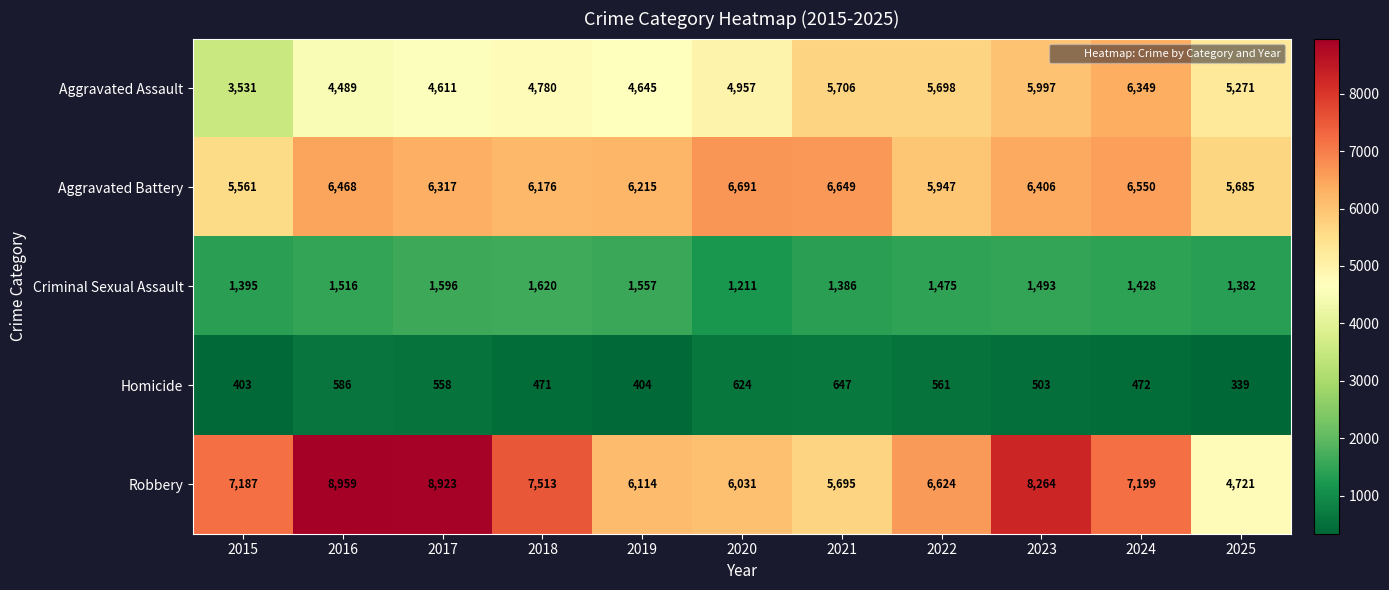

Which series changed the most between 2017 and 2025?

Robbery